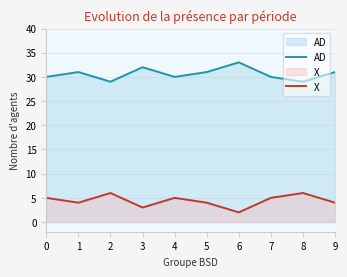

Rank the series by their maximum value, from lowest to highest.

X, AD